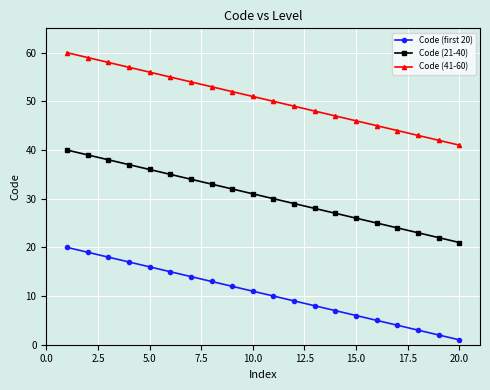

How many series are shown in this chart?

3